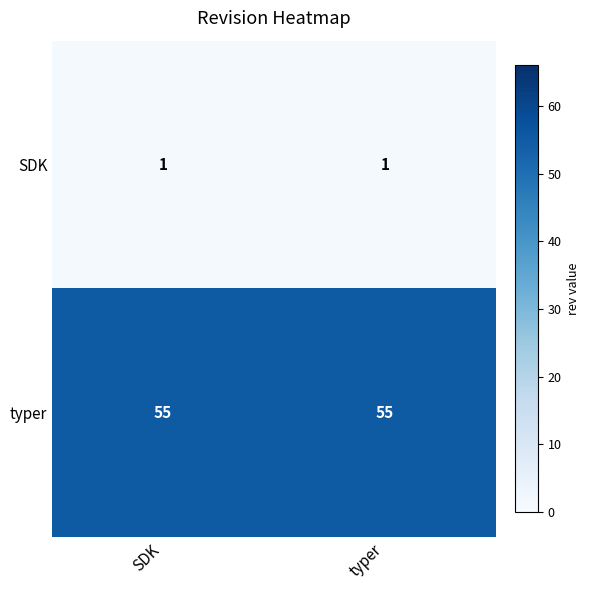

Reading left to right, what are all the values shown in this chart?

SDK: SDK=1	typer=1
typer: SDK=55	typer=55